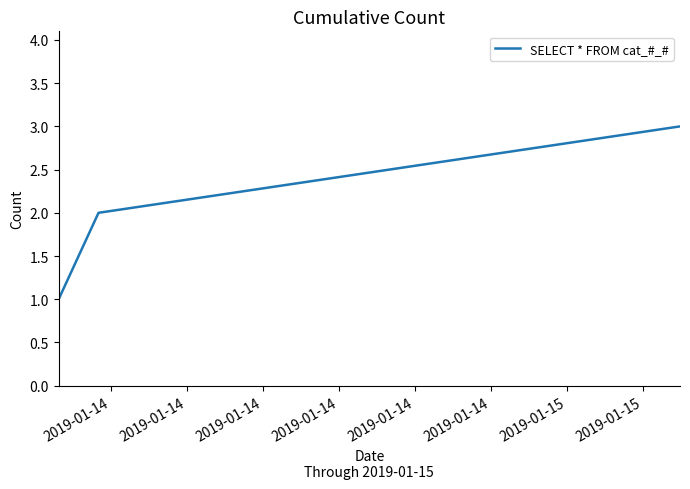

What is the maximum value shown in the chart?

3